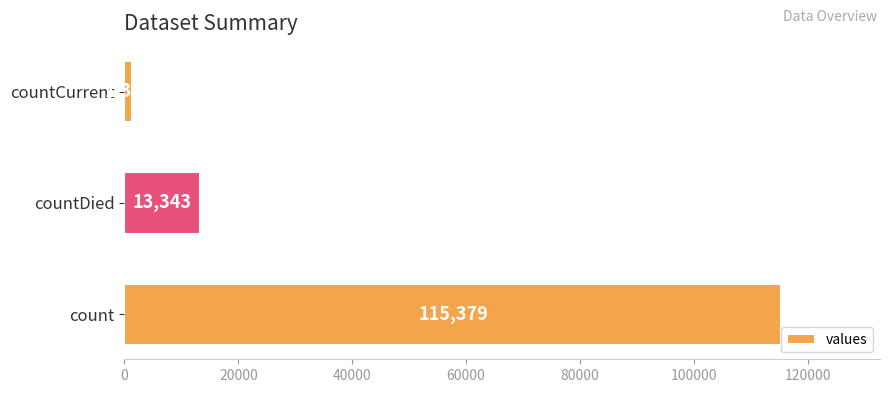

What is the maximum value shown in the chart?

115379